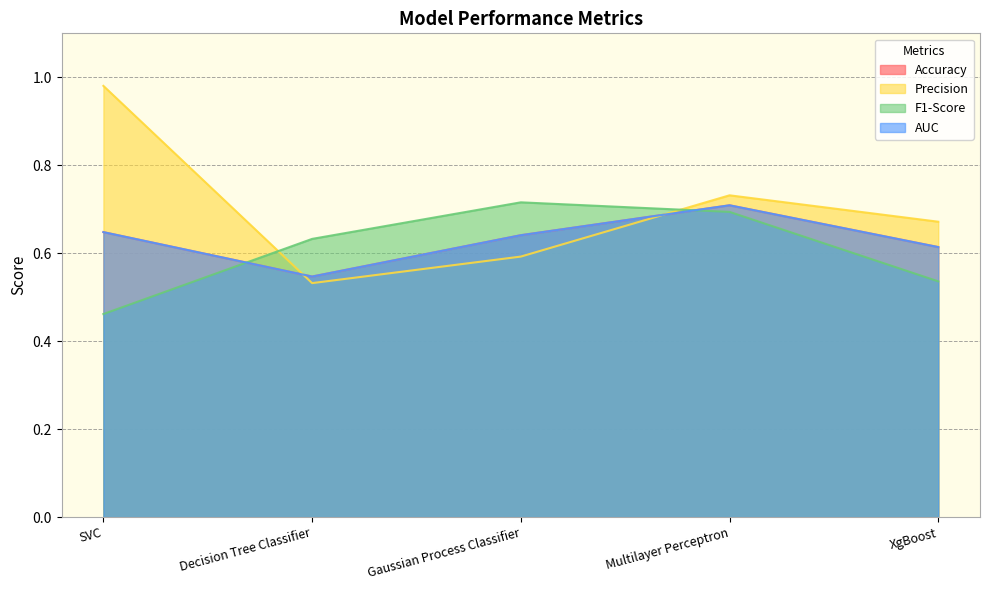

What is the value of the Precision point at the 1st from the left?

1.0